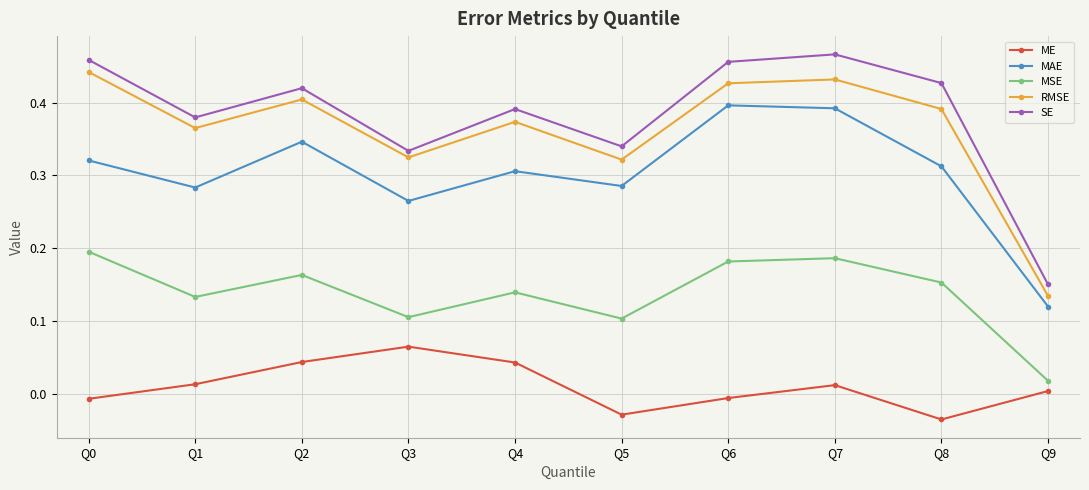

Is it true that ME equals 0.0 at Q7?

True